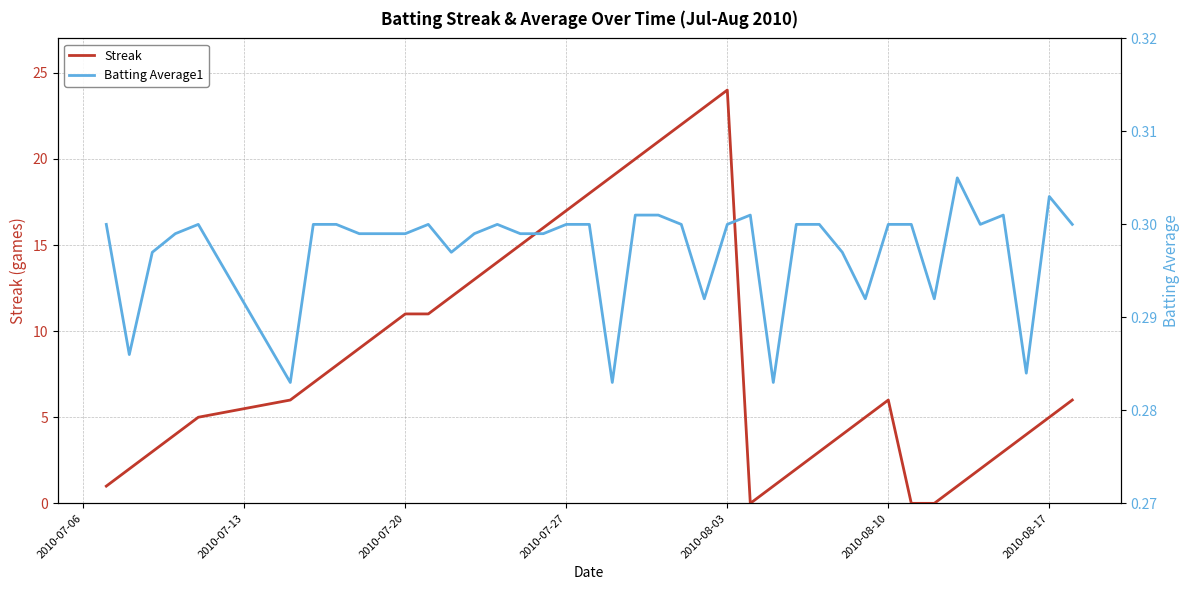

What is the difference between the second highest and second lowest values in the Streak series?

23